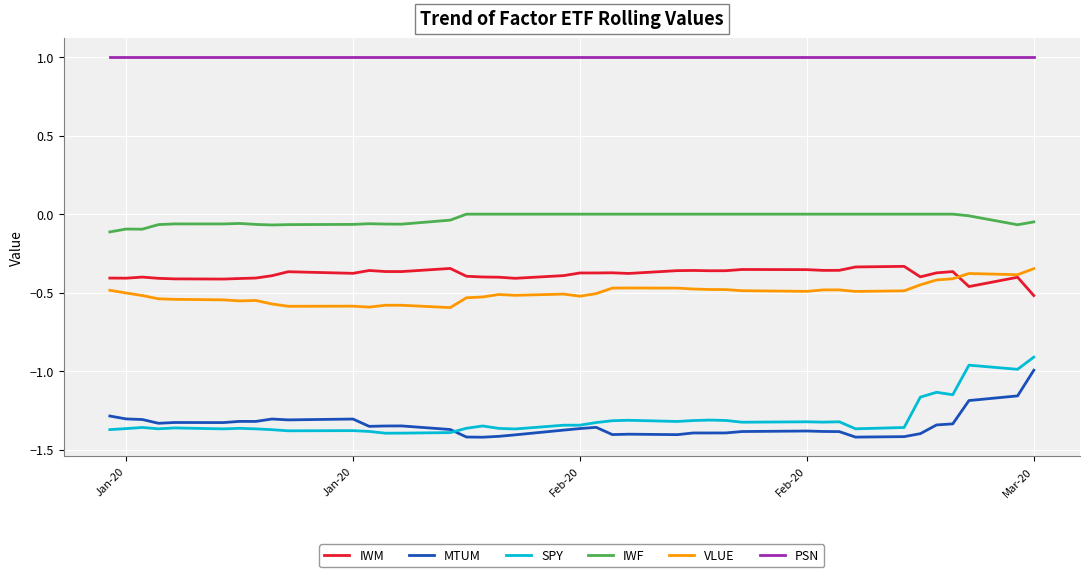

What is the highest value of the SPY series?

-0.9